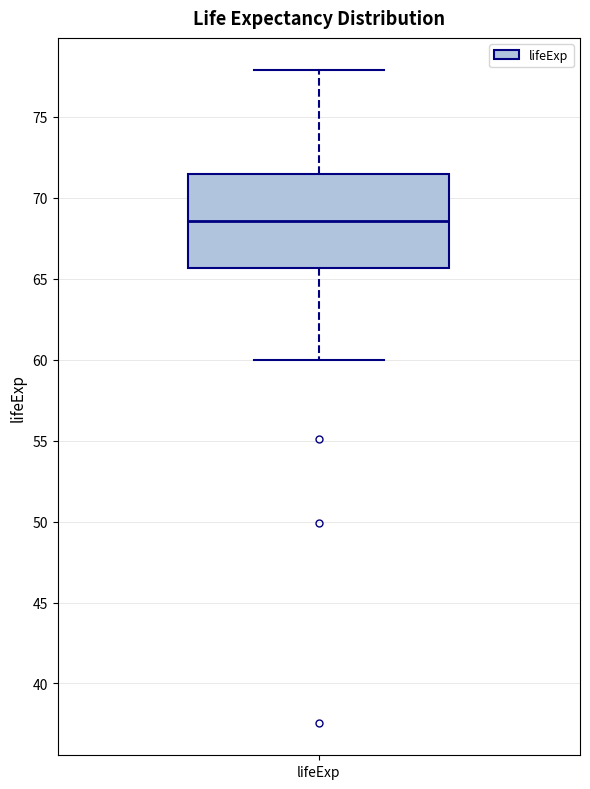

Read this box plot against the y-axis: the position of the median line, the range covered by the box, and the ends of both whiskers. The values are not printed on the chart, so give them approximately, as read against the axis.

median 68.5, box 65.5 to 71.5, whiskers 60.0 to 78.0